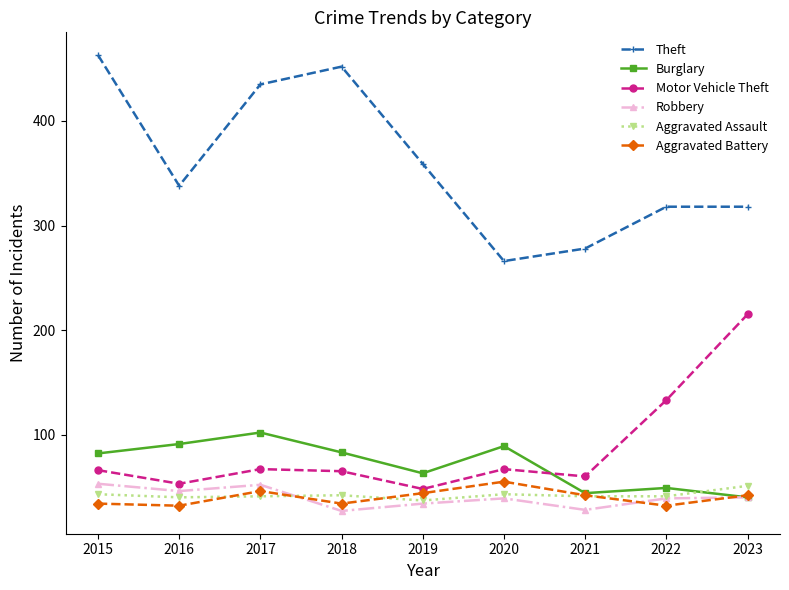

What is the smallest value displayed?

27